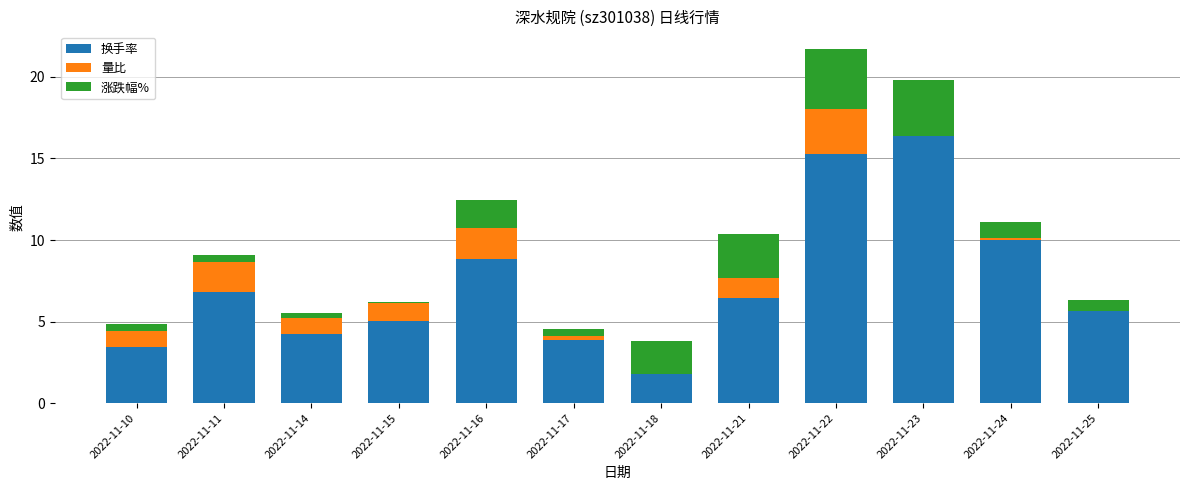

Is the value of 涨跌幅% at 2022-11-15 greater than the value of 换手率 at 2022-11-15?

No